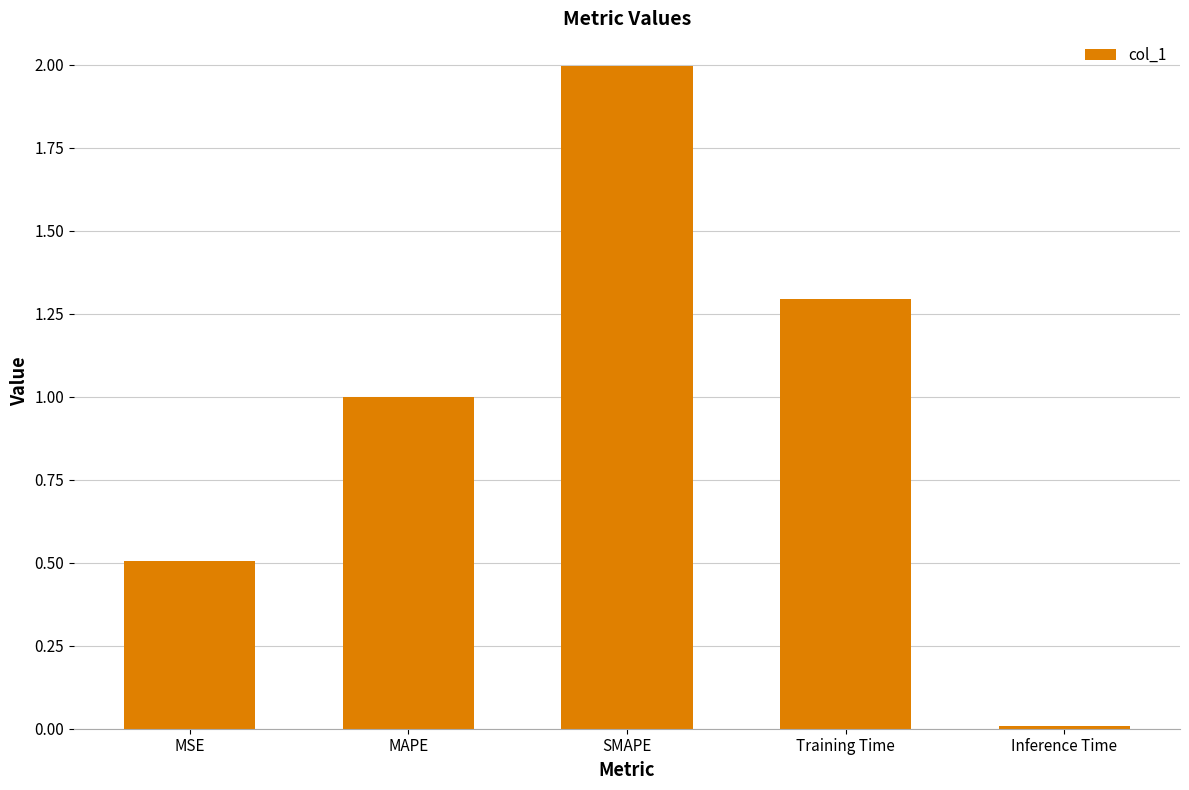

What is the difference between the maximum and second lowest values?

1.5